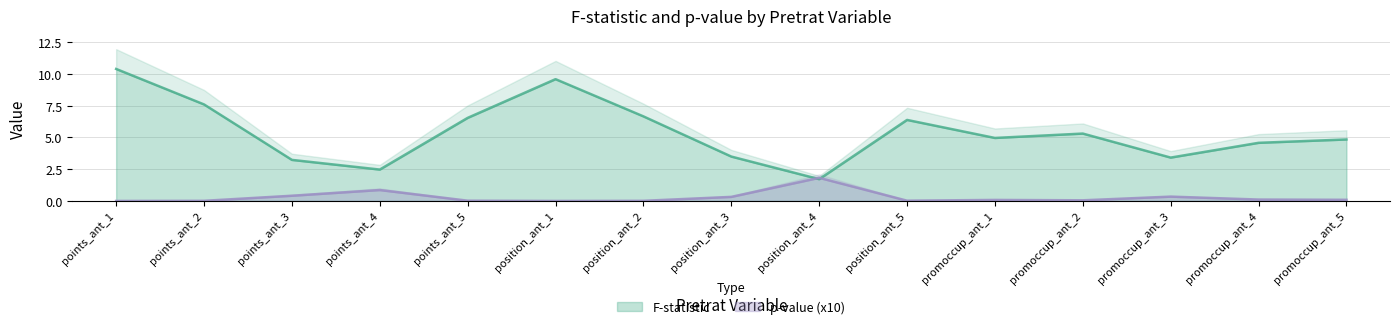

True or false: F-statistic has a value of 5.3 at promoccup_ant_2.

True